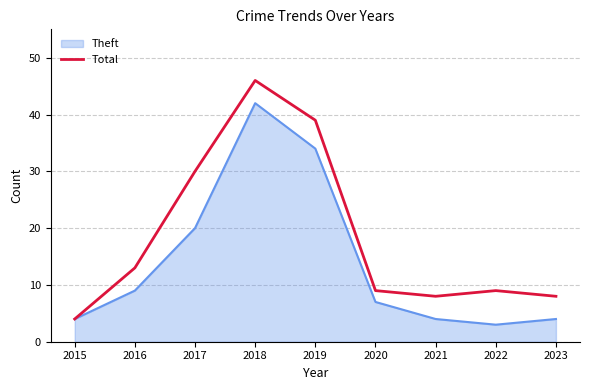

True or false: Theft has a value of 9 at 2016.

True